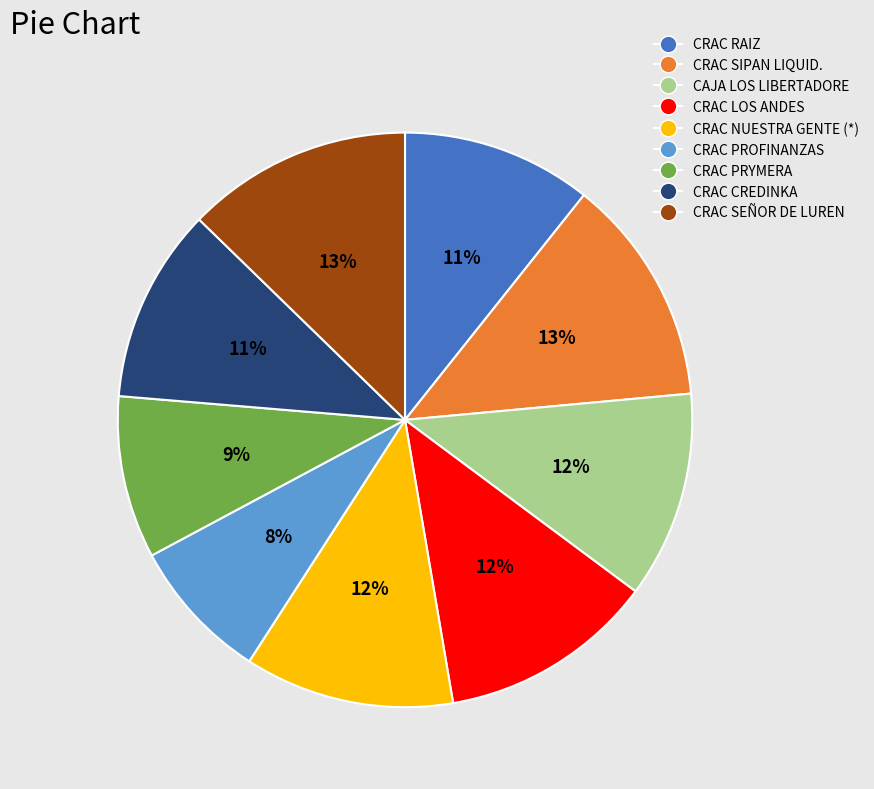

Is there a majority slice in this chart?

No